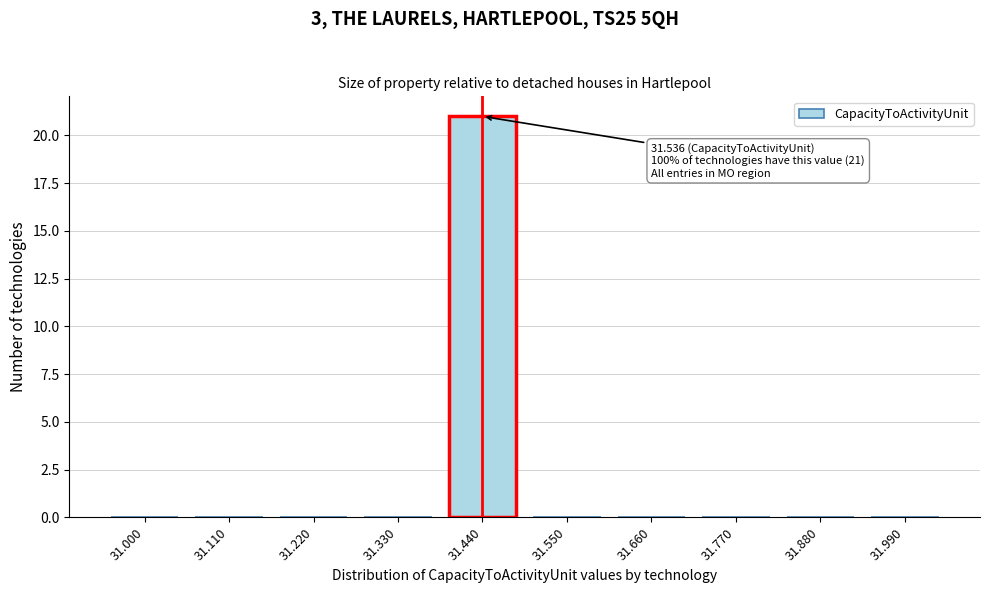

Reading left to right, what are all the values shown in this chart?

31.000=0	31.110=0	31.220=0	31.330=0	31.440=21	31.550=0	31.660=0	31.770=0	31.880=0	31.990=0